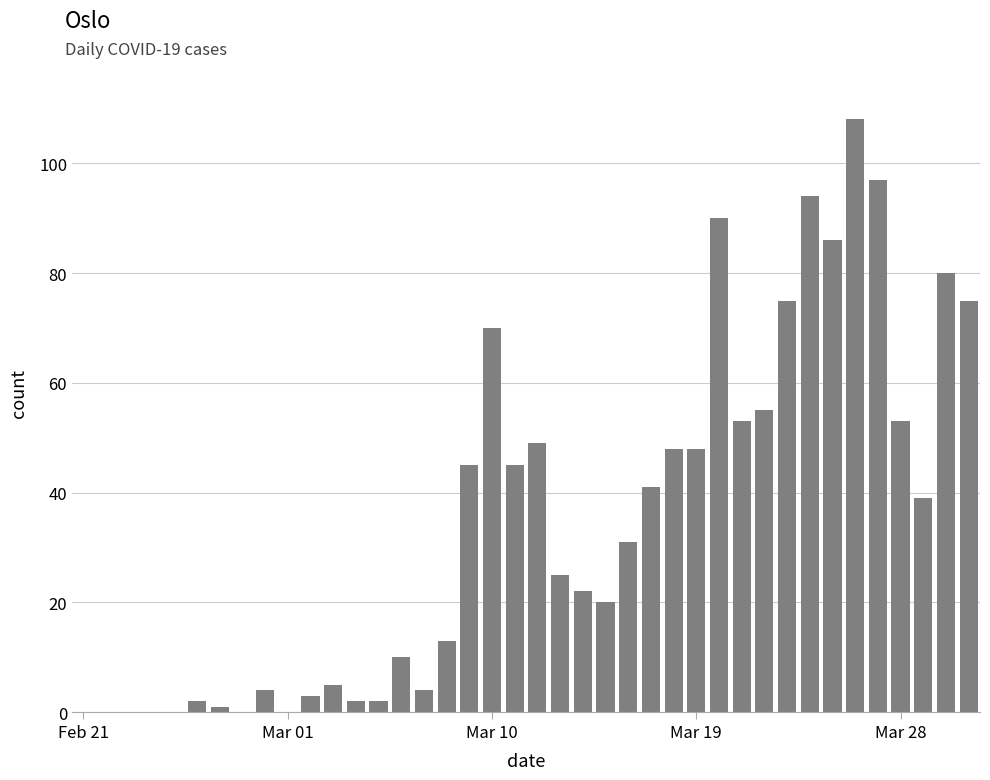

What is the sum of all values?

1395